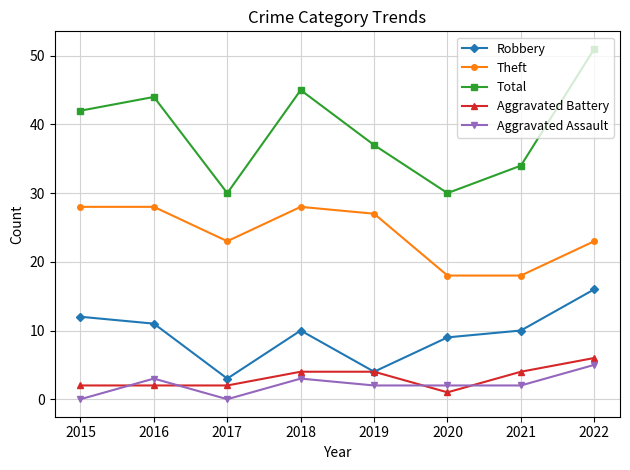

Where does the Theft series first go above 27?

2015